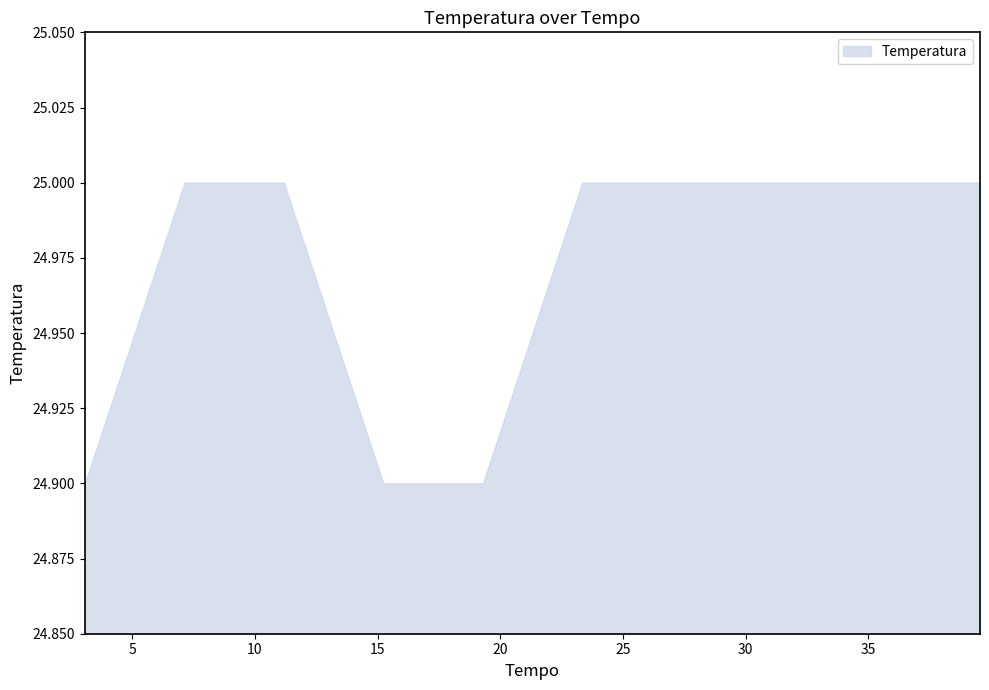

What is the value of the 2nd point from the left?

25.0